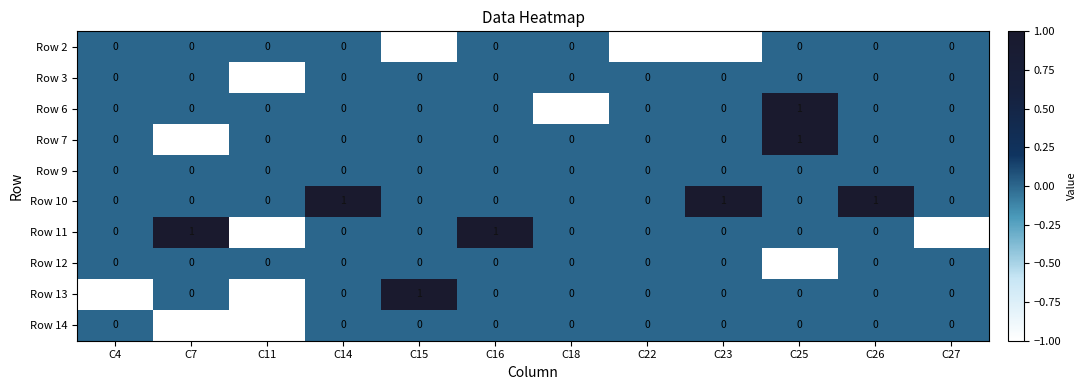

What is the sum of all Row 10 values?

3